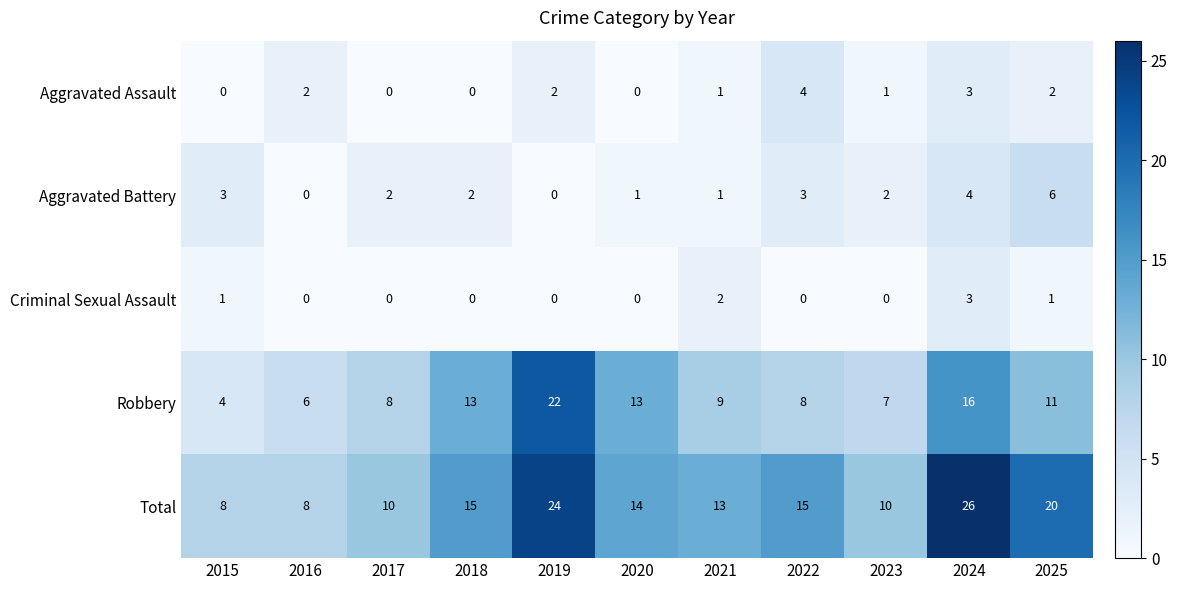

At which label does Aggravated Battery reach its peak?

2025